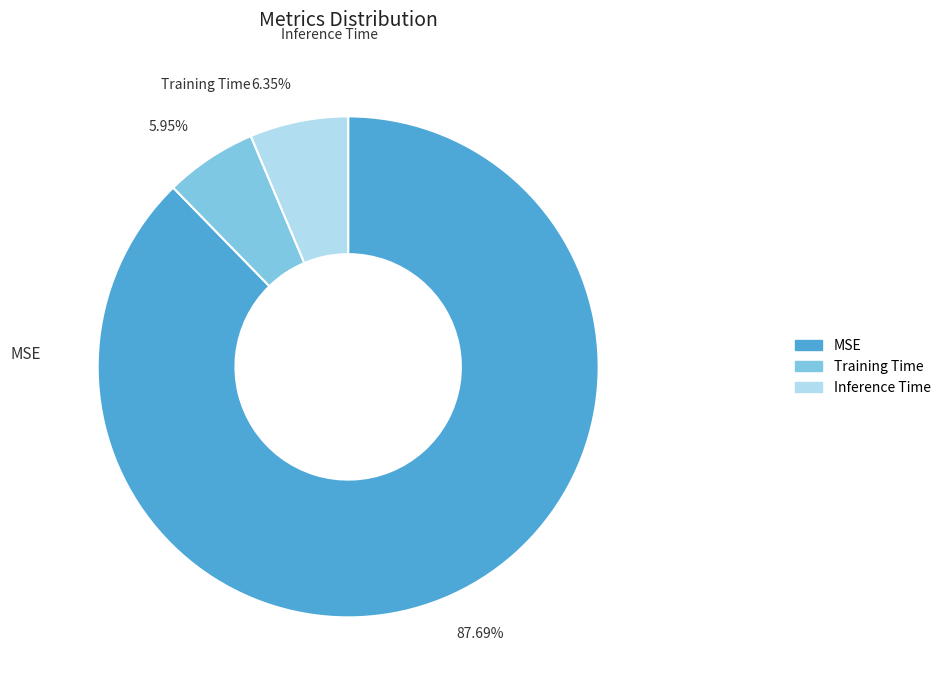

Does MSE account for over 50% of the chart?

Yes